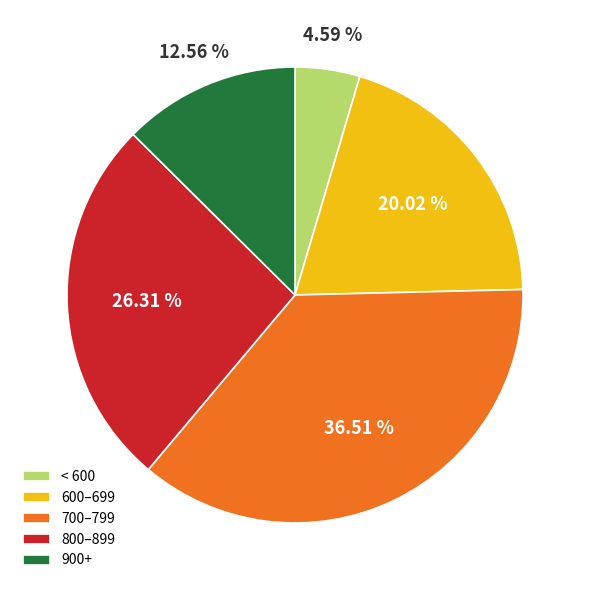

What is the largest slice in the pie chart?

700–799